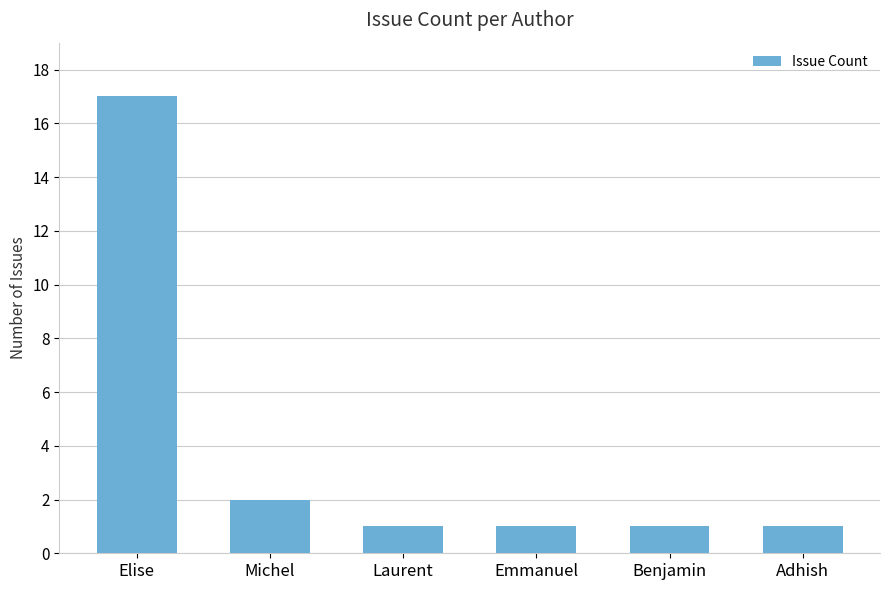

What is the sum of the values at Adhish and Elise?

18